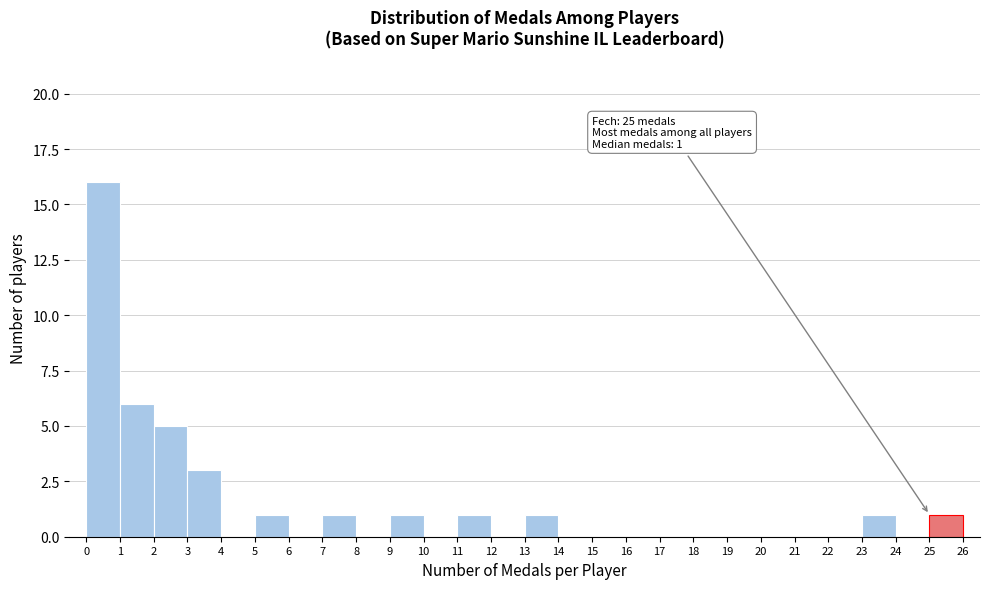

Which range on the x-axis has the tallest bar?

0 to 1